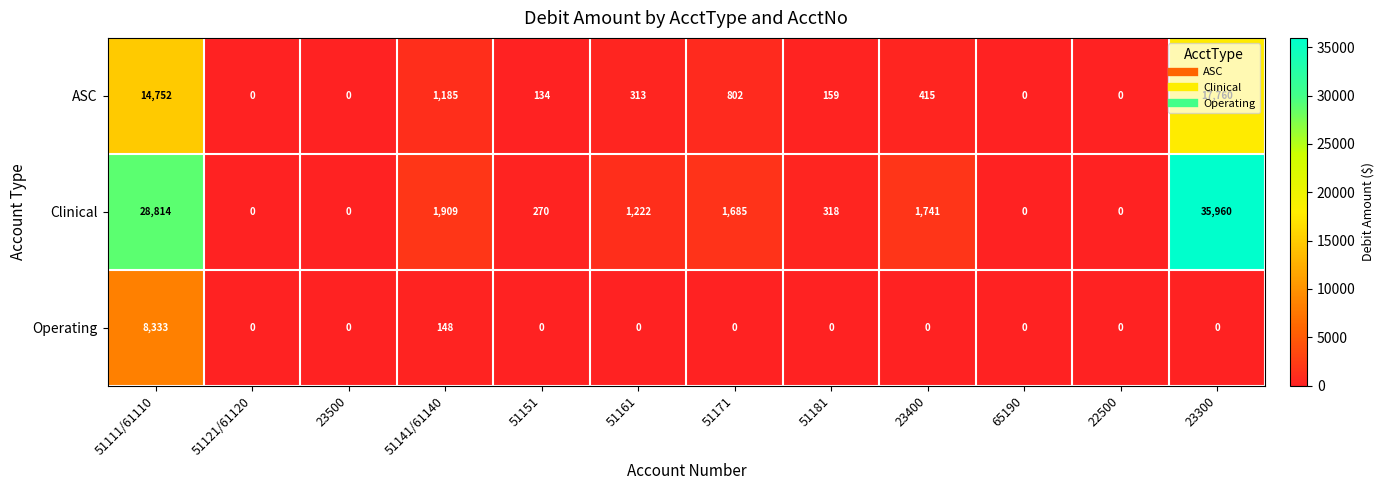

Is it true that Operating equals 148 at 51141/61140?

True